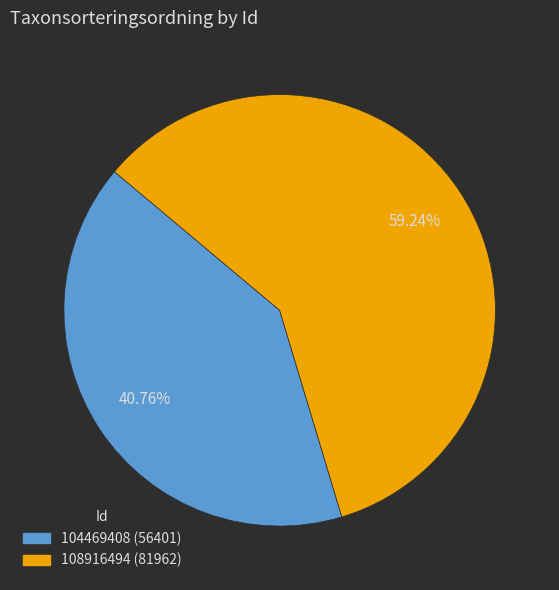

What percentage is the 108916494 slice, to the nearest percent?

59%